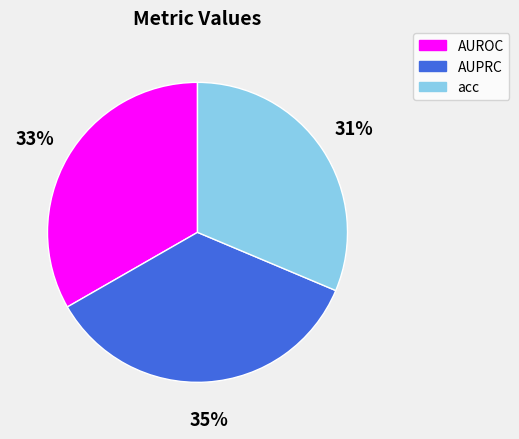

How many segments does this pie chart have?

3